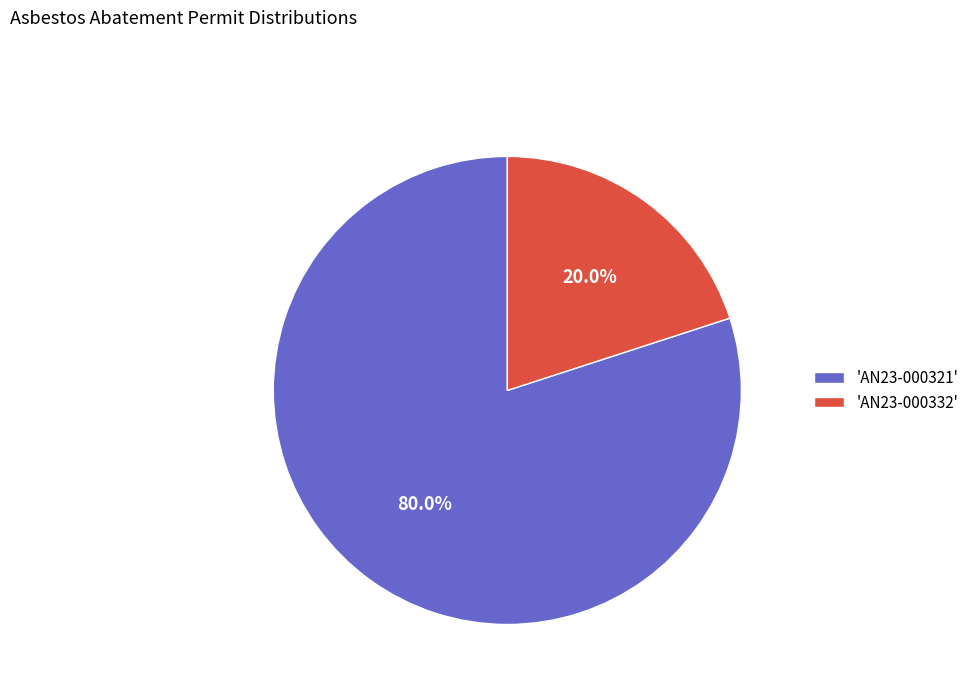

Between 'AN23-000321' and 'AN23-000332', which is larger?

'AN23-000321'